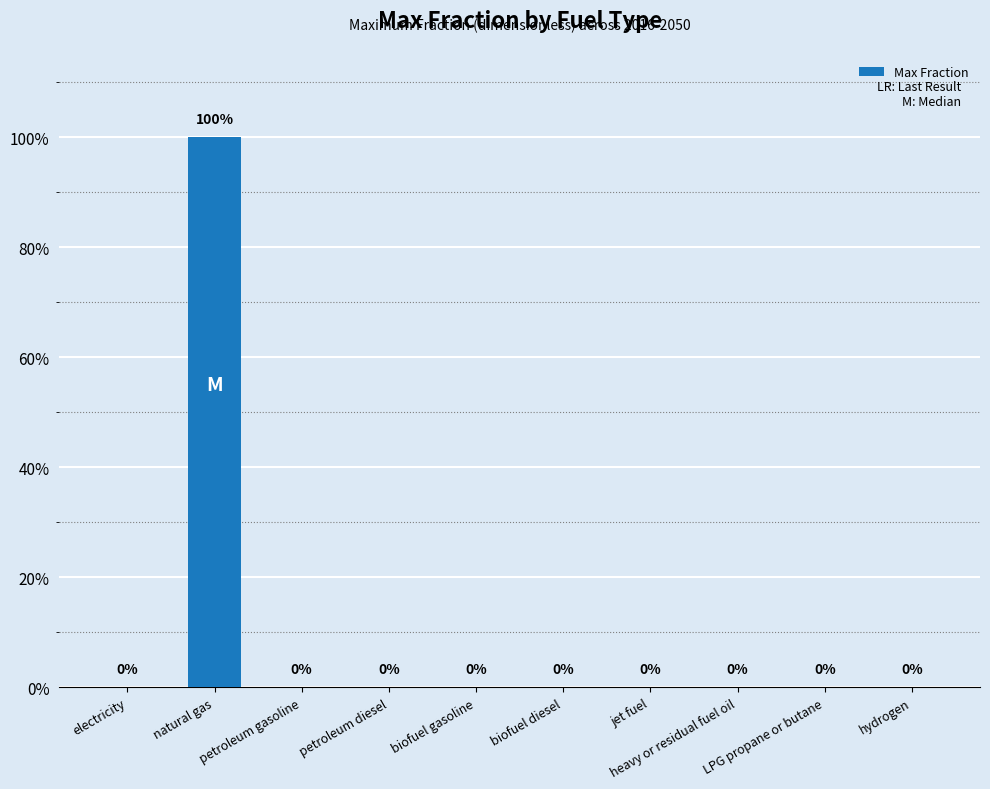

Are the bars horizontal?

No